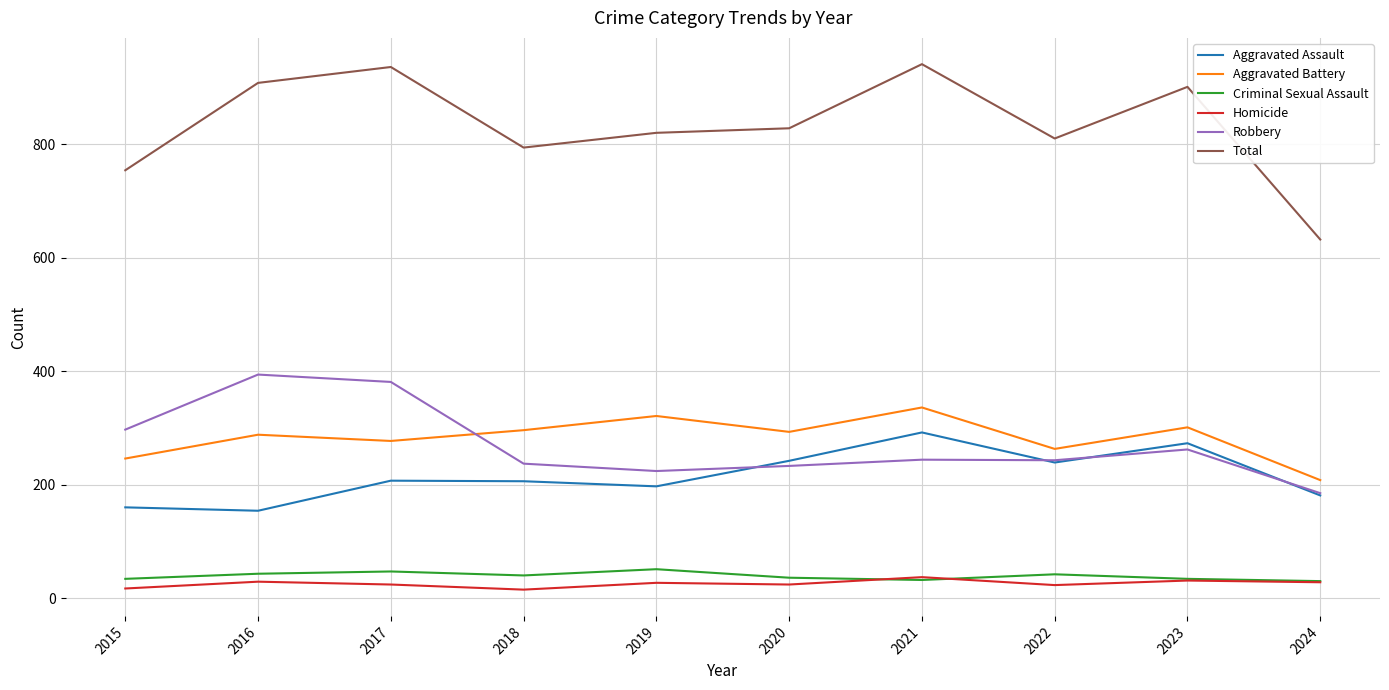

What is the maximum value for Aggravated Assault?

292